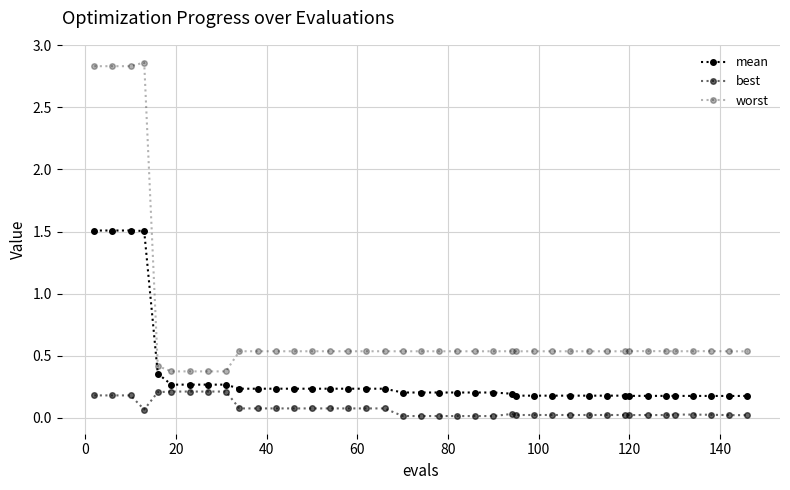

True or false: mean and worst cross at least once.

False